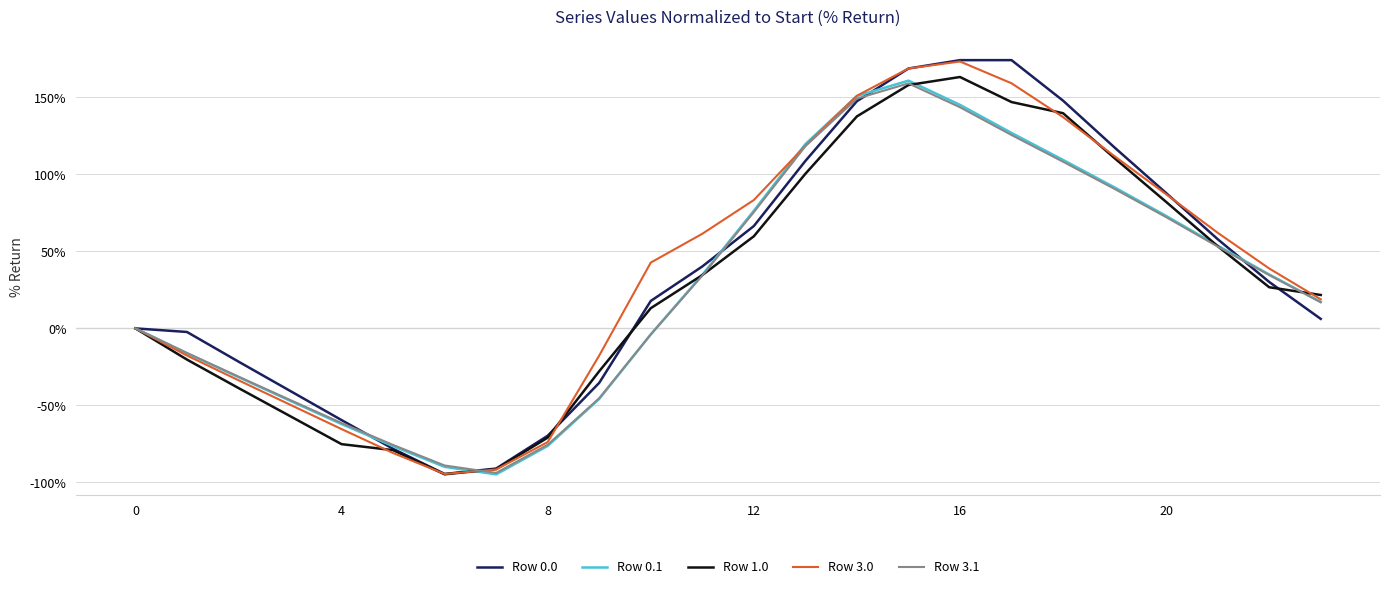

What is the smallest value displayed?

-94.8